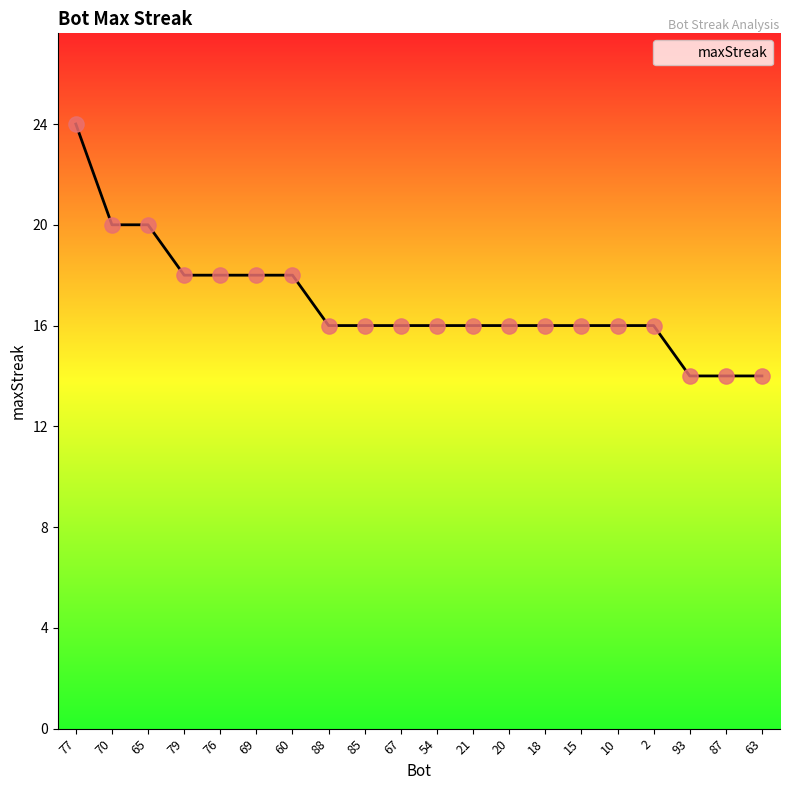

Which has a higher value, 15 or 65?

65